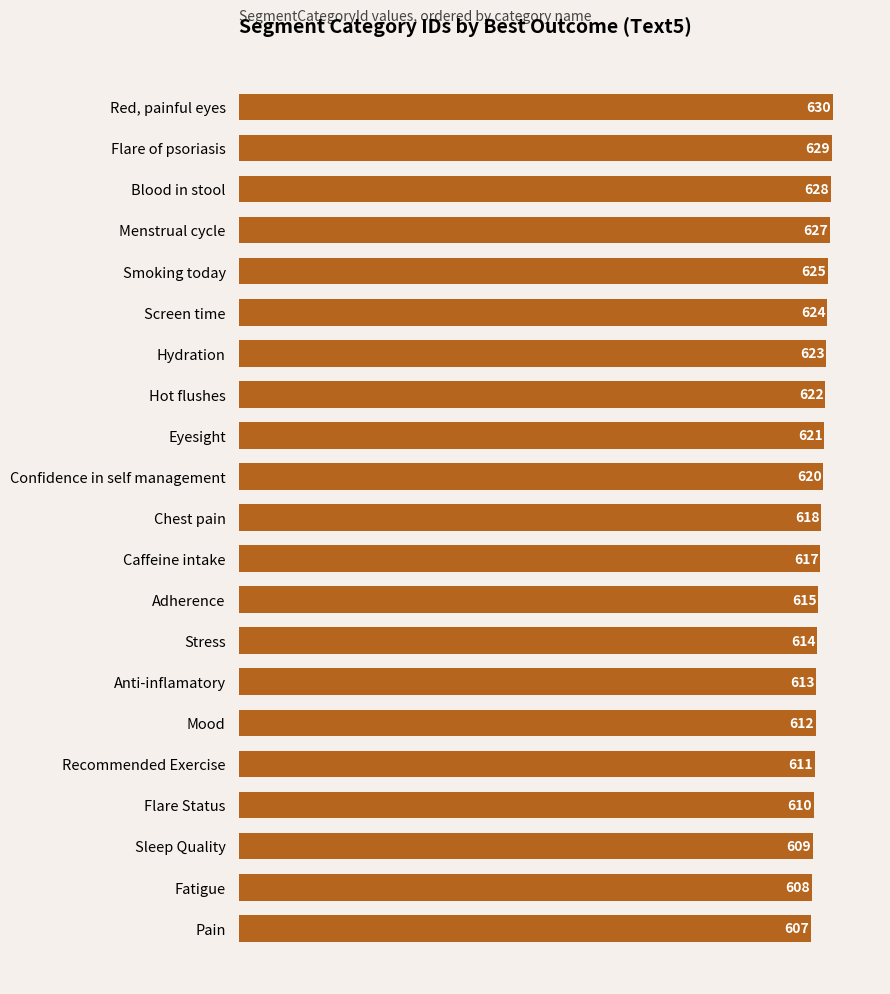

Reading top to bottom, transcribe all the data shown in this chart.

630	629	628	627	625	624	623	622	621	620	618	617	615	614	613	612	611	610	609	608	607